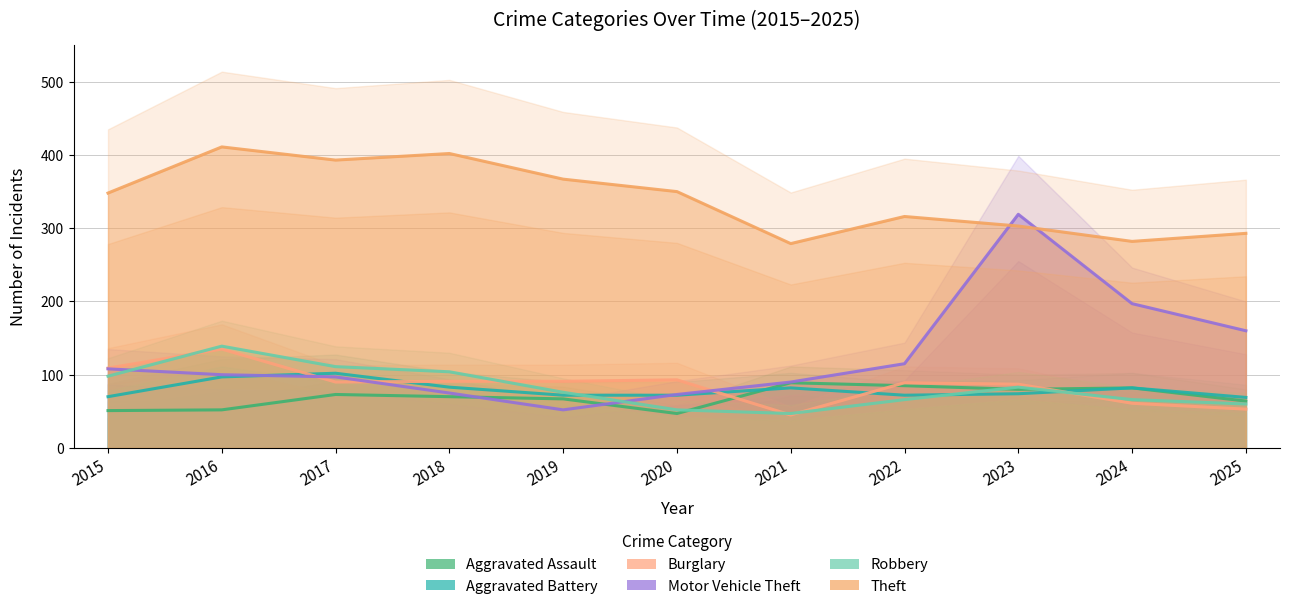

Reading right to left, transcribe all the data shown in this chart.

Aggravated Assault: 2025=64	2024=82	2023=80	2022=85	2021=89	2020=47	2019=67	2018=70	2017=73	2016=52	2015=51
Aggravated Battery: 2025=69	2024=82	2023=74	2022=72	2021=82	2020=72	2019=72	2018=83	2017=102	2016=97	2015=70
Burglary: 2025=53	2024=61	2023=87	2022=89	2021=45	2020=93	2019=91	2018=91	2017=90	2016=135	2015=109
Motor Vehicle Theft: 2025=160	2024=197	2023=319	2022=115	2021=90	2020=73	2019=52	2018=75	2017=97	2016=100	2015=108
Robbery: 2025=60	2024=66	2023=83	2022=66	2021=47	2020=52	2019=76	2018=104	2017=111	2016=139	2015=98
Theft: 2025=293	2024=282	2023=303	2022=316	2021=279	2020=350	2019=367	2018=402	2017=393	2016=411	2015=348